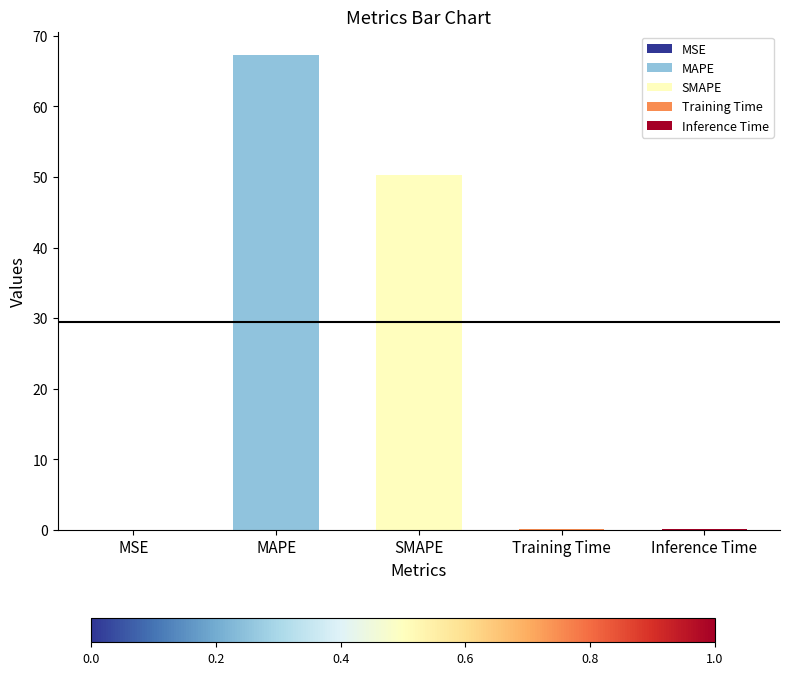

What value does the data have at SMAPE?

50.3